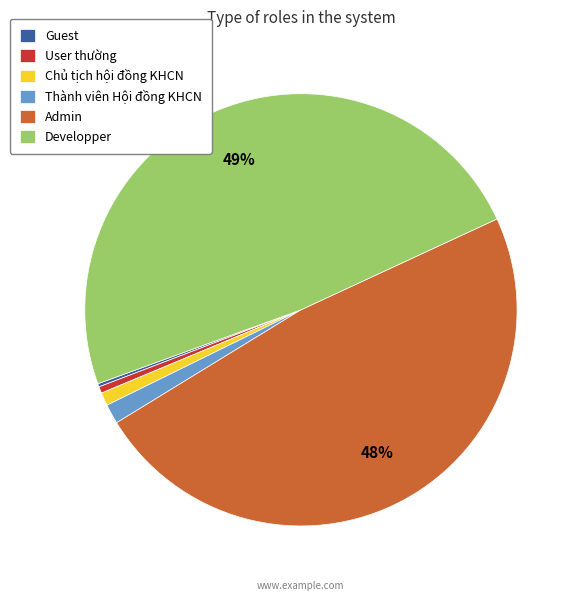

Is it true that Developper is 44% of the pie?

False